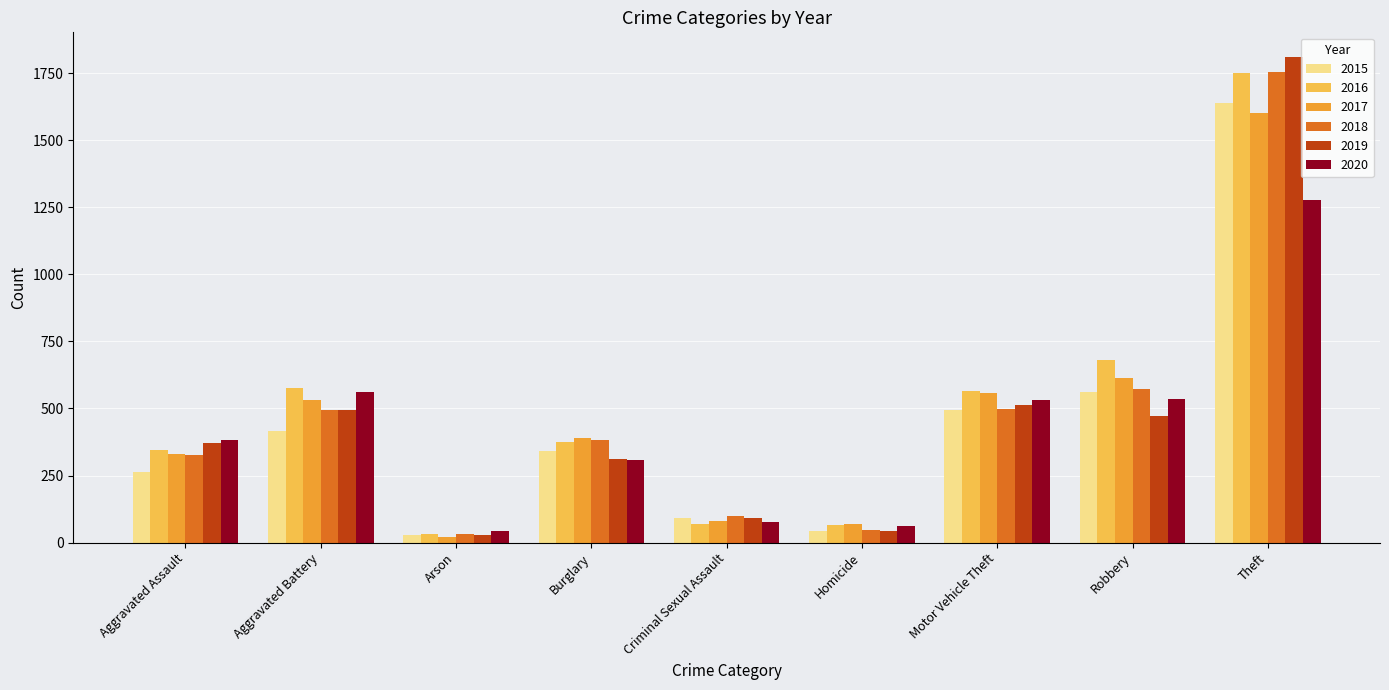

What position from the left is Robbery?

8